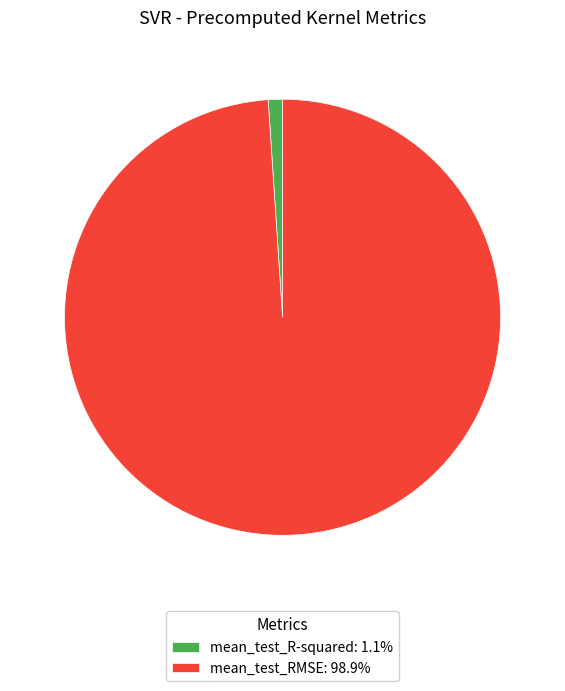

Which slice represents more than half of the pie?

mean_test_RMSE